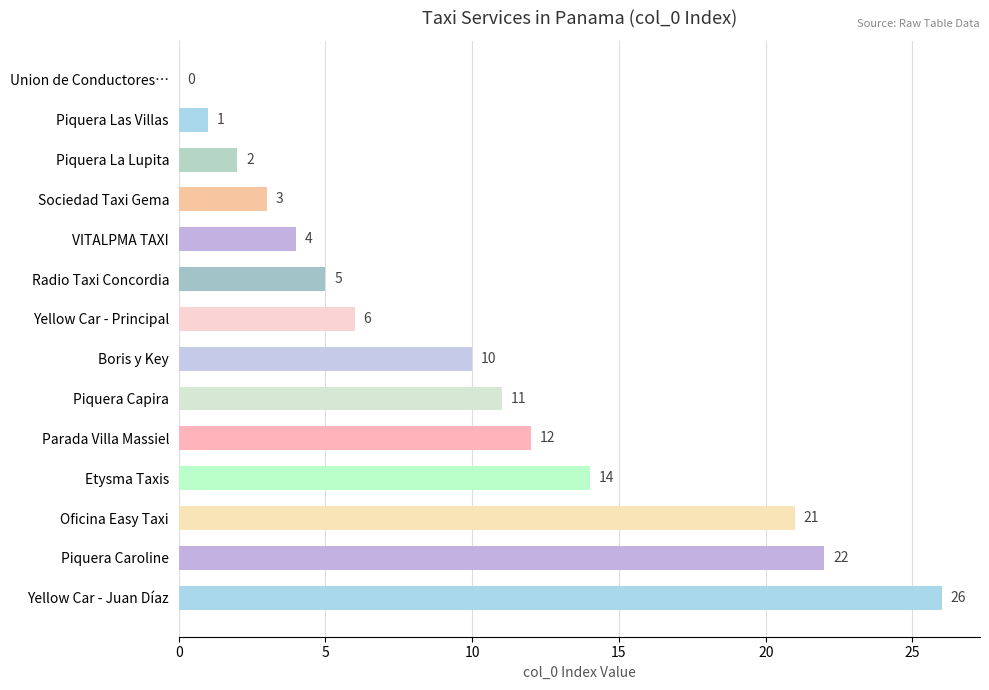

What is the sum of the values at Piquera Capira and Radio Taxi Concordia?

16